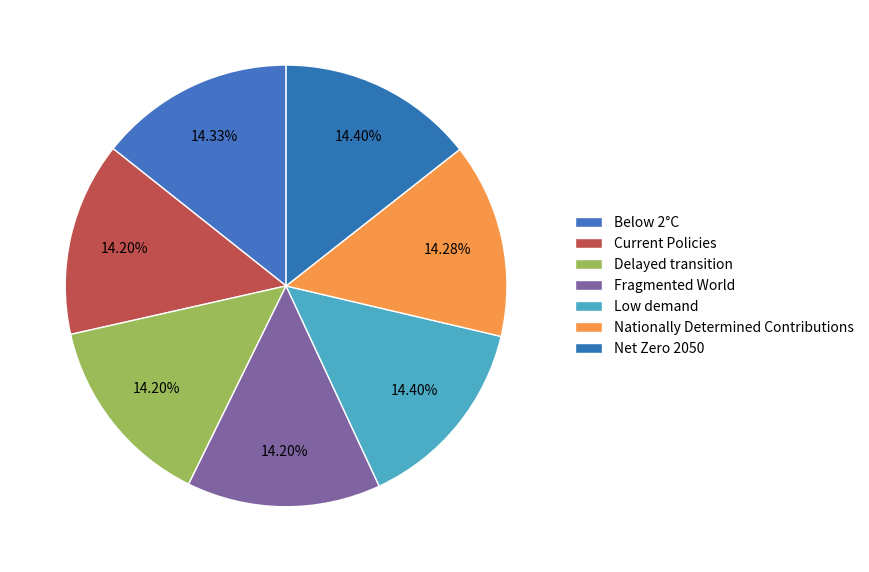

Is there a majority slice in this chart?

No